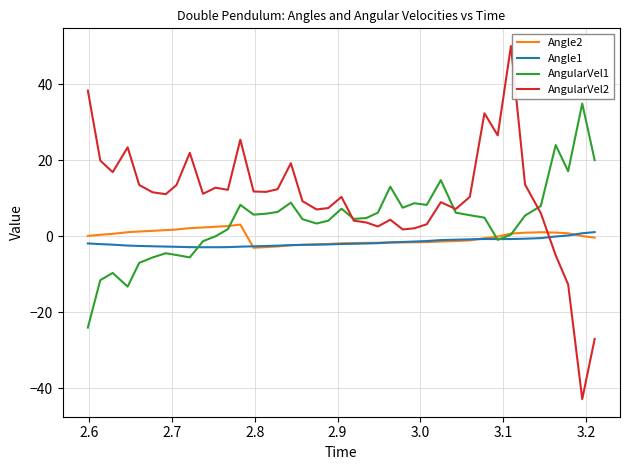

What is the minimum value for Angle1?

-2.9